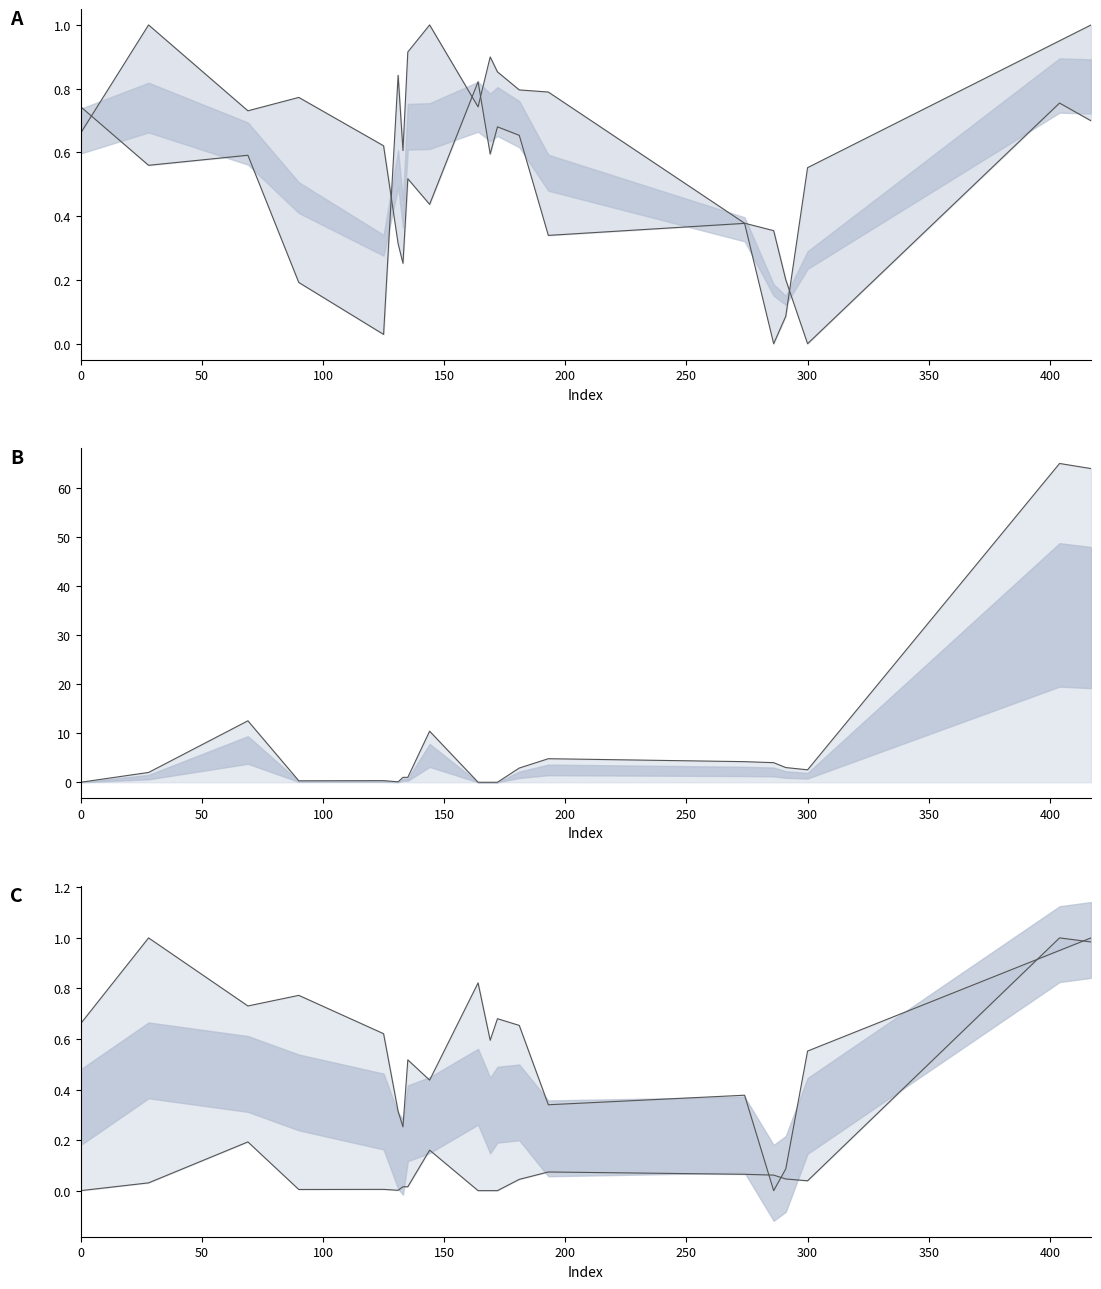

The moisture series shows 5.3 at 286. True or false?

False